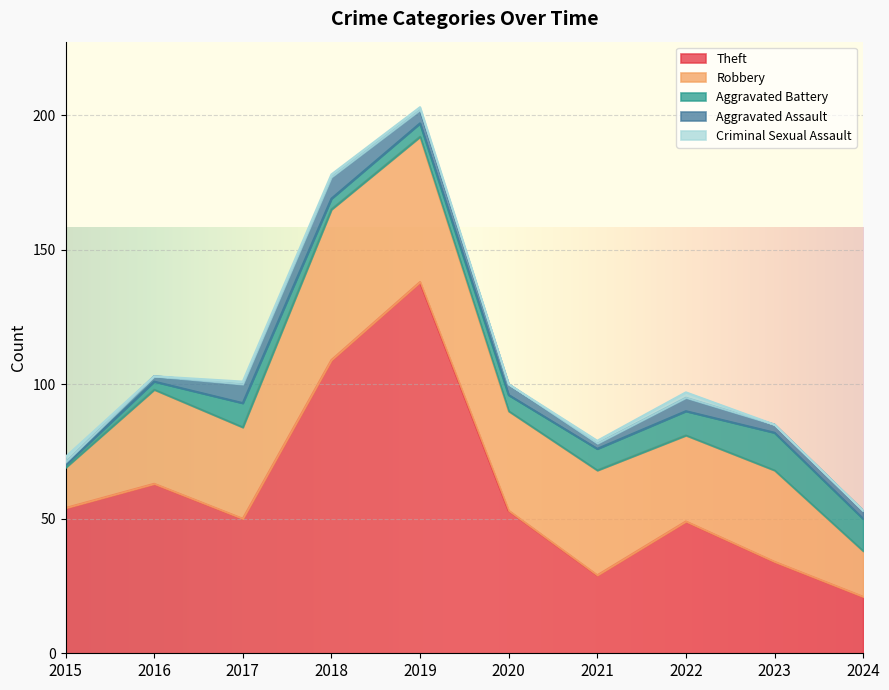

How many categories are shown in the chart?

10